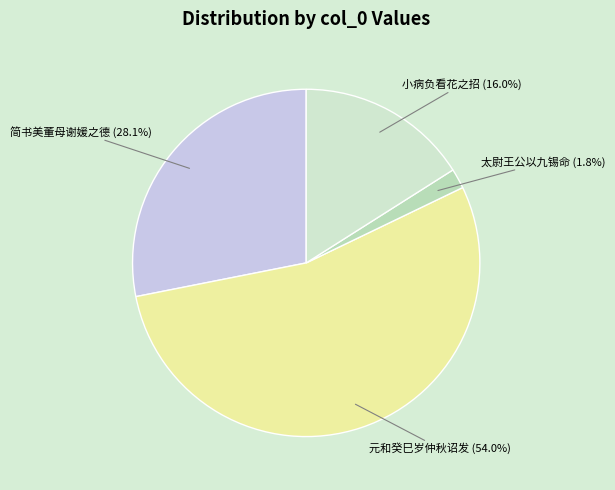

Between 元和癸巳岁仲秋诏发 and 太尉王公以九锡命, which is larger?

元和癸巳岁仲秋诏发